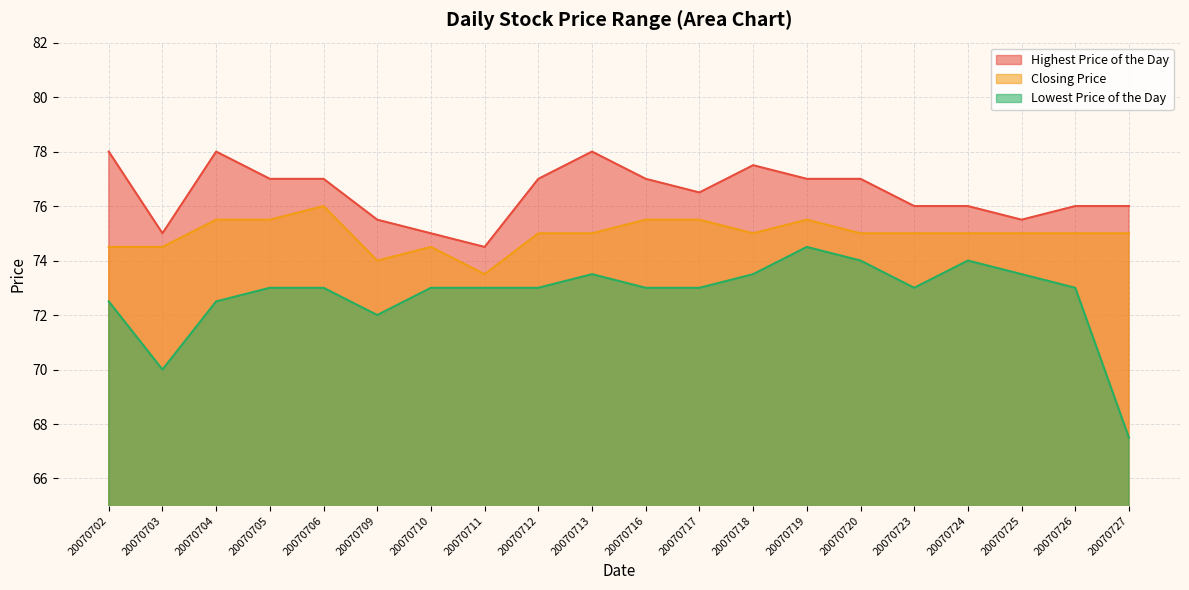

Reading left to right, transcribe all the data shown in this chart.

Highest Price of the Day: 78.0	75.0	78.0	77.0	77.0	75.5	75.0	74.5	77.0	78.0	77.0	76.5	77.5	77.0	77.0	76.0	76.0	75.5	76.0	76.0
Closing Price: 74.5	74.5	75.5	75.5	76.0	74.0	74.5	73.5	75.0	75.0	75.5	75.5	75.0	75.5	75.0	75.0	75.0	75.0	75.0	75.0
Lowest Price of the Day: 72.5	70.0	72.5	73.0	73.0	72.0	73.0	73.0	73.0	73.5	73.0	73.0	73.5	74.5	74.0	73.0	74.0	73.5	73.0	67.5